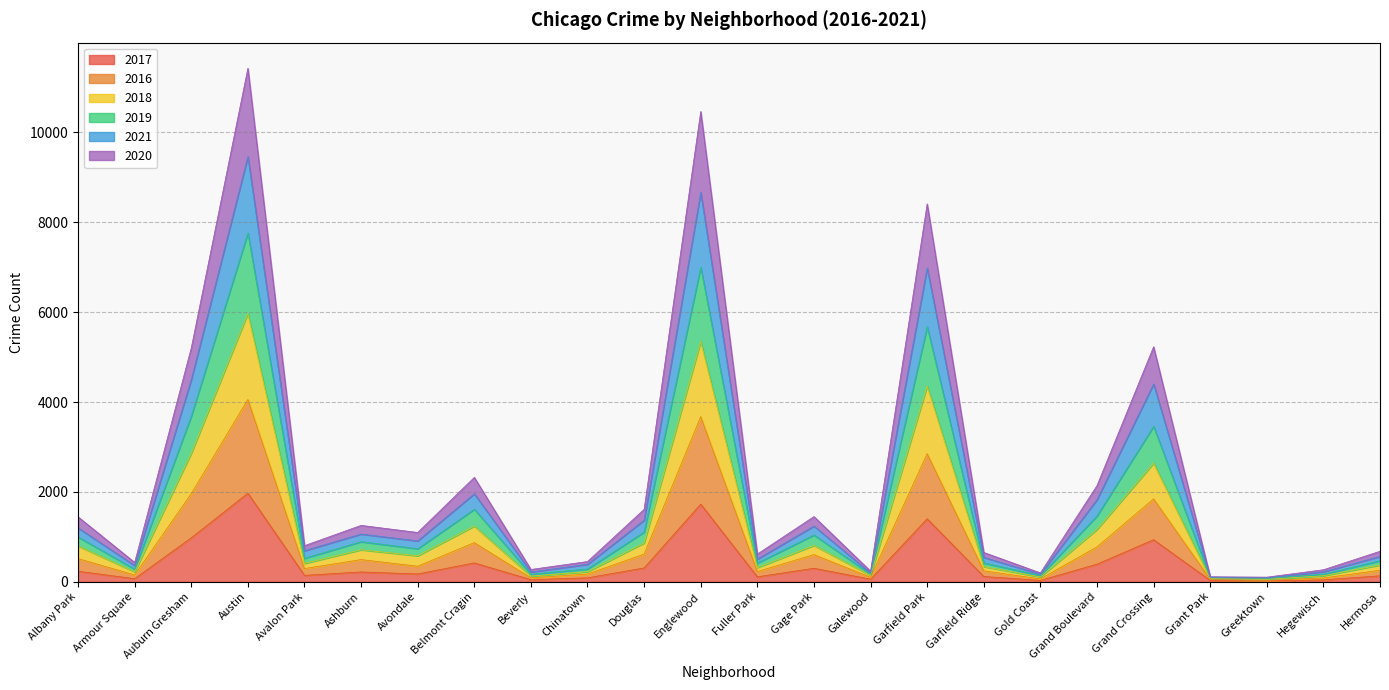

Does the chart display data point markers on the line(s)?

No